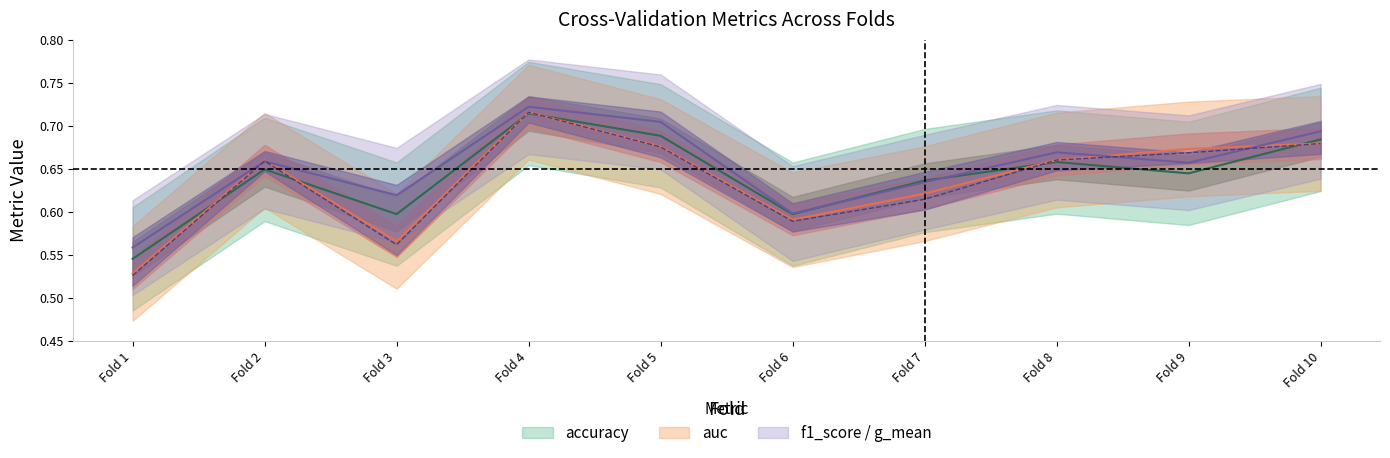

True or false: g_mean and auc cross at least once.

False